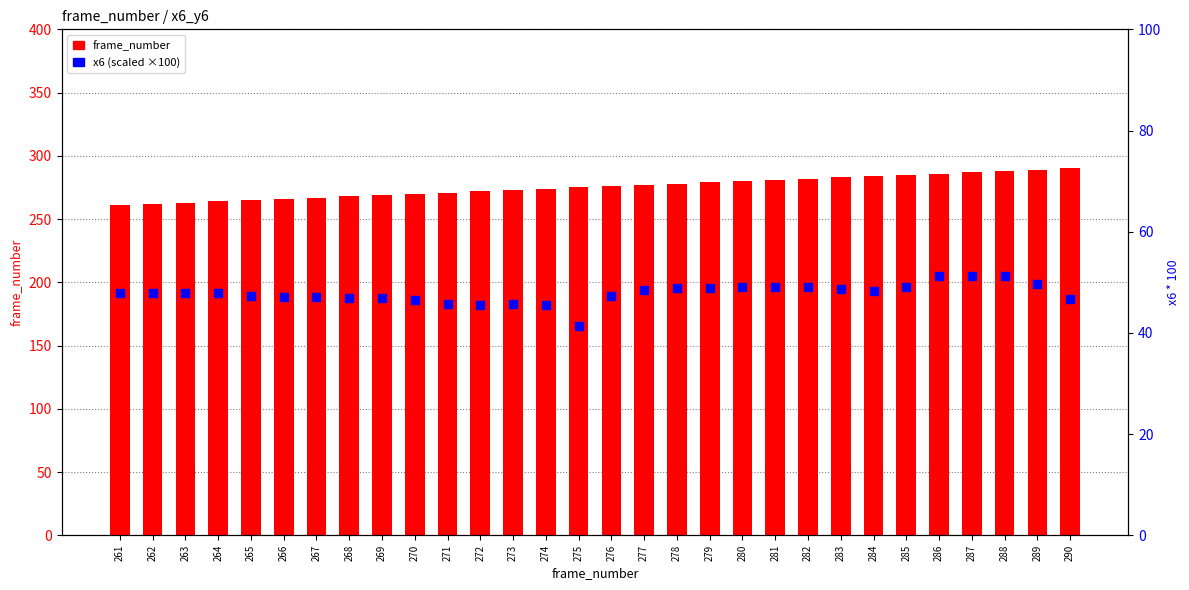

Which series has the largest Y range (max minus min)?

frame_number